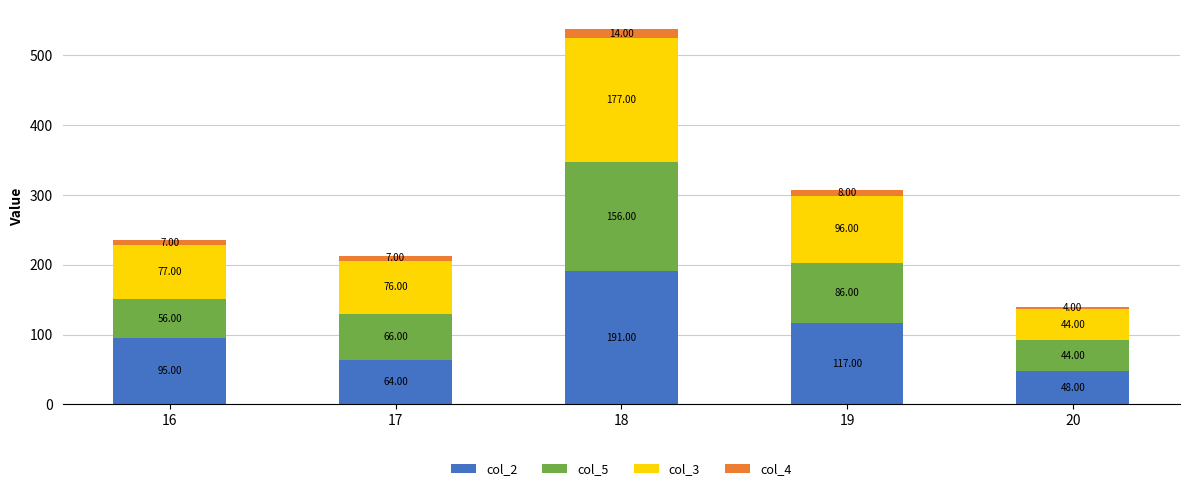

What is the average value of the col_2 series?

103